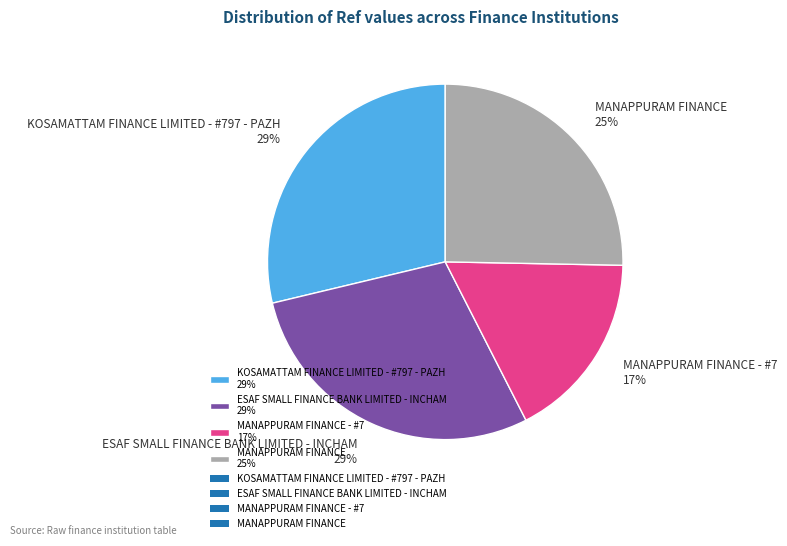

What percentage is the MANAPPURAM FINANCE - #7 17% slice, to the nearest percent?

17%